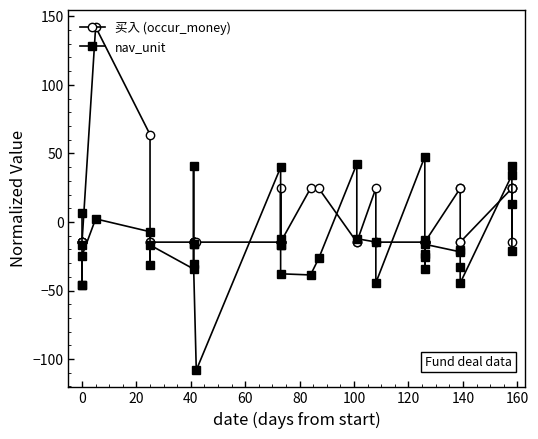

Is this an area chart (filled region under the line)?

No